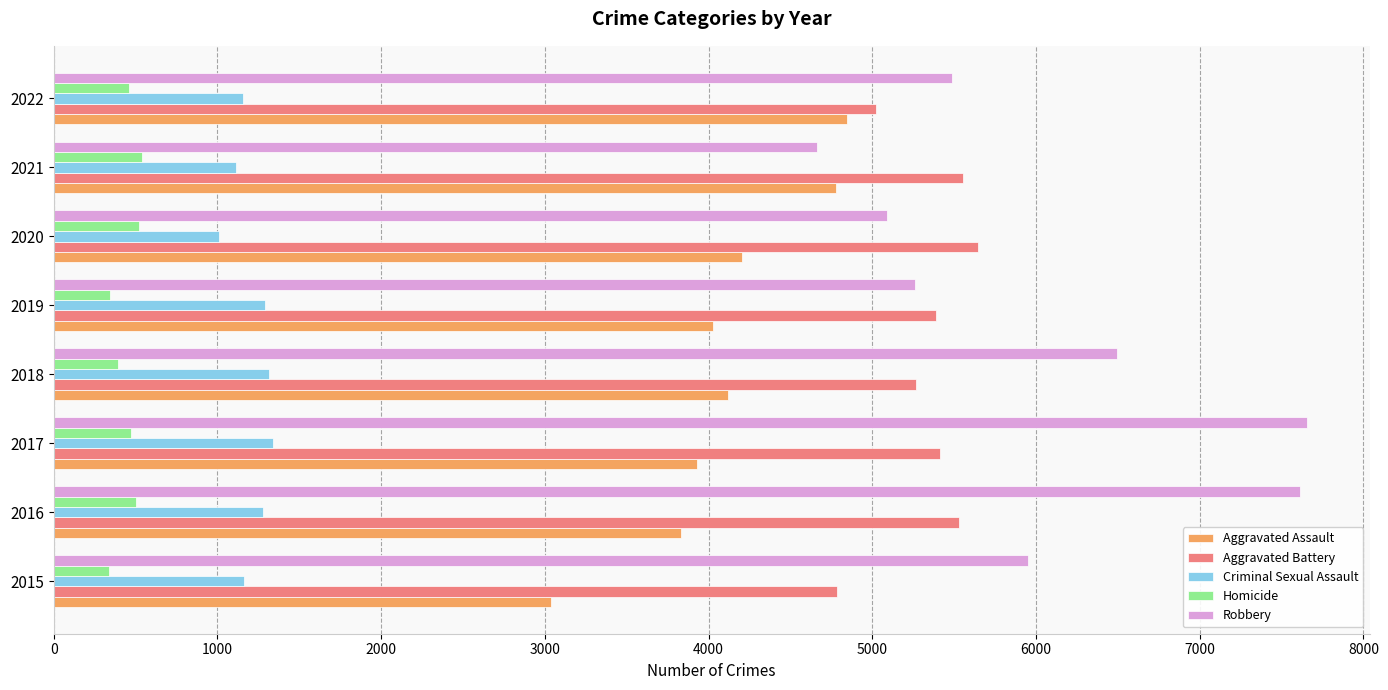

What is the greatest value displayed?

7656